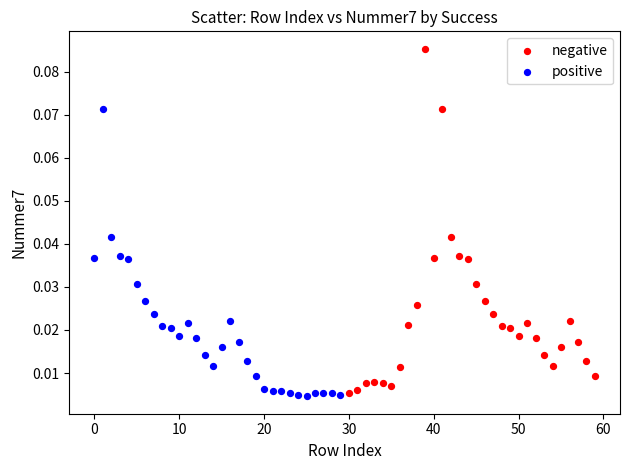

Which series reaches the maximum Y coordinate?

negative